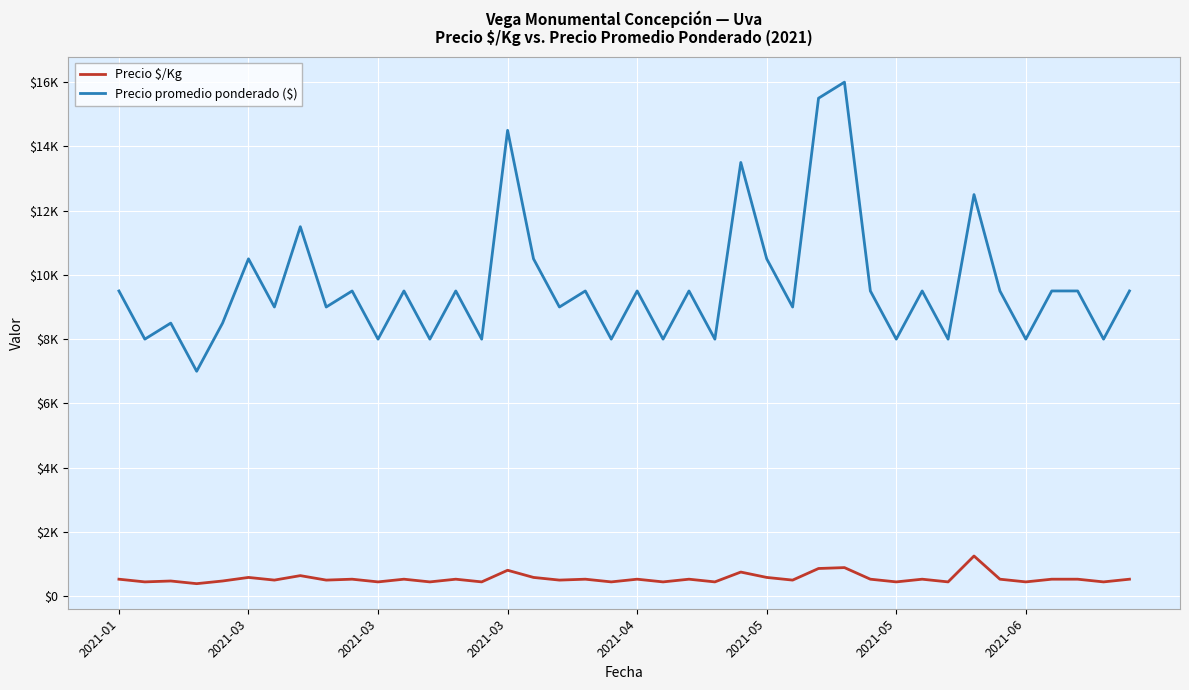

True or false: Precio promedio ponderado ($) and Precio $/Kg intersect in this chart.

False